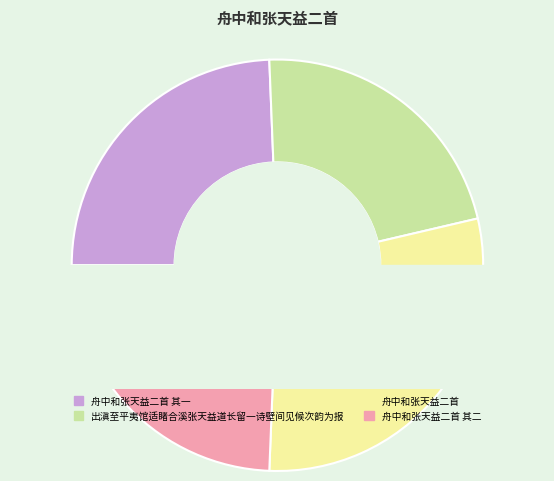

To the nearest percent, what percentage of the pie is 舟中和张天益二首 其一?

24%